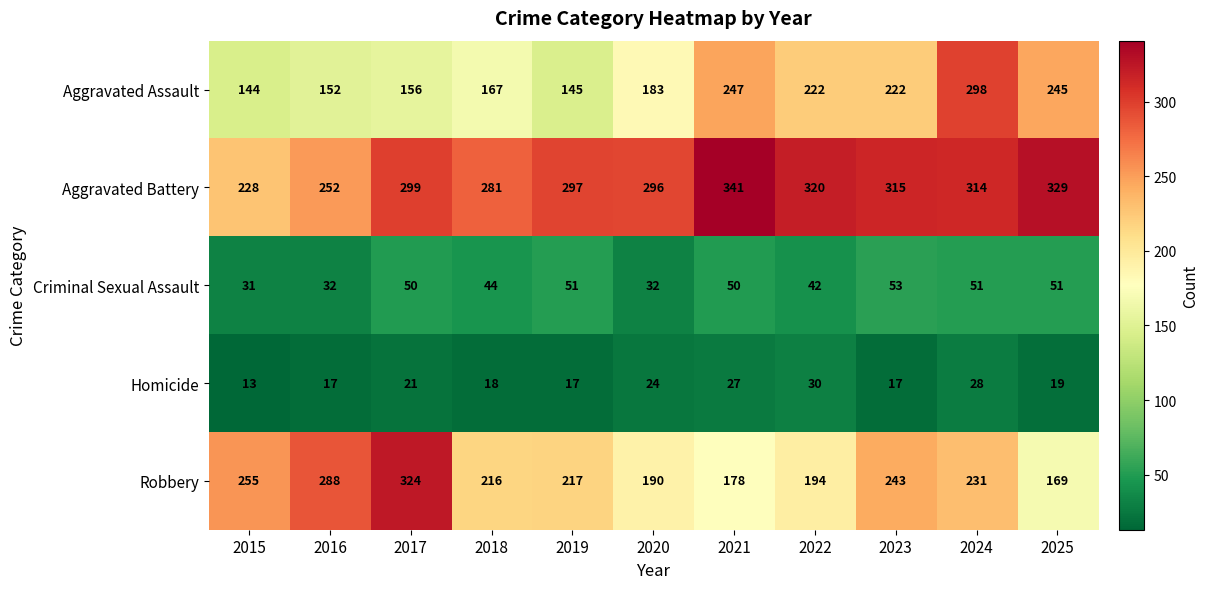

What is the approximate value of Aggravated Assault at 2021, to the nearest 50?

250